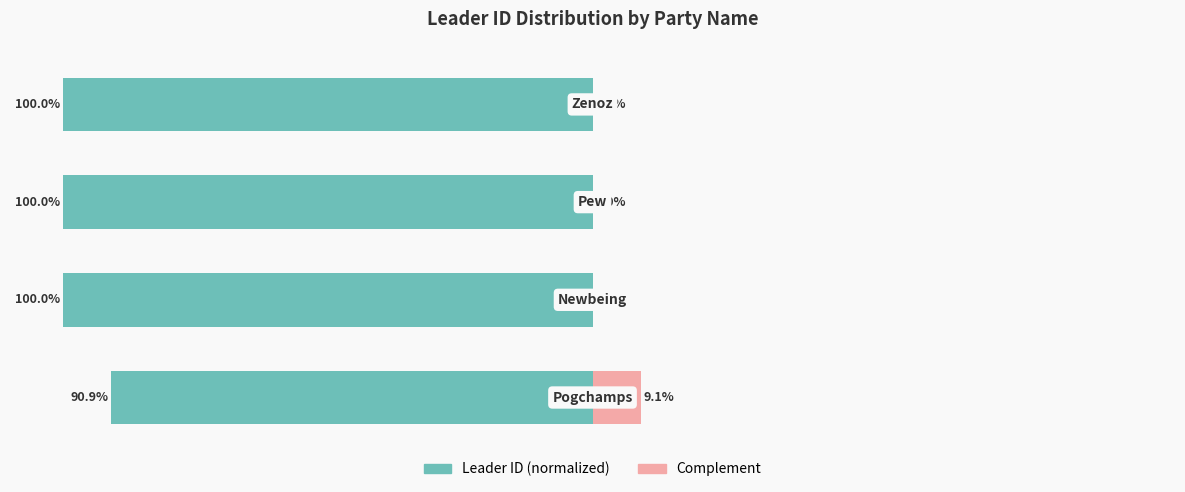

Is it true that Leader ID (normalized) equals -153.5 at 0?

False